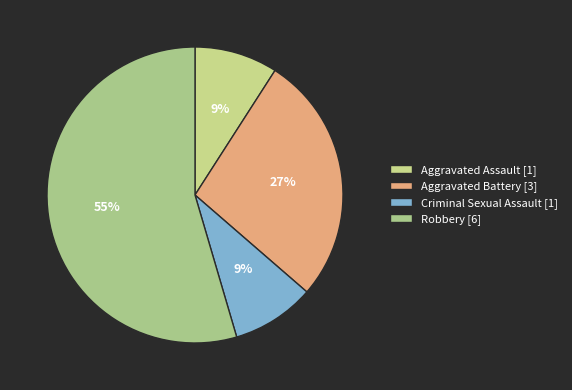

Count the number of slices in the pie.

4